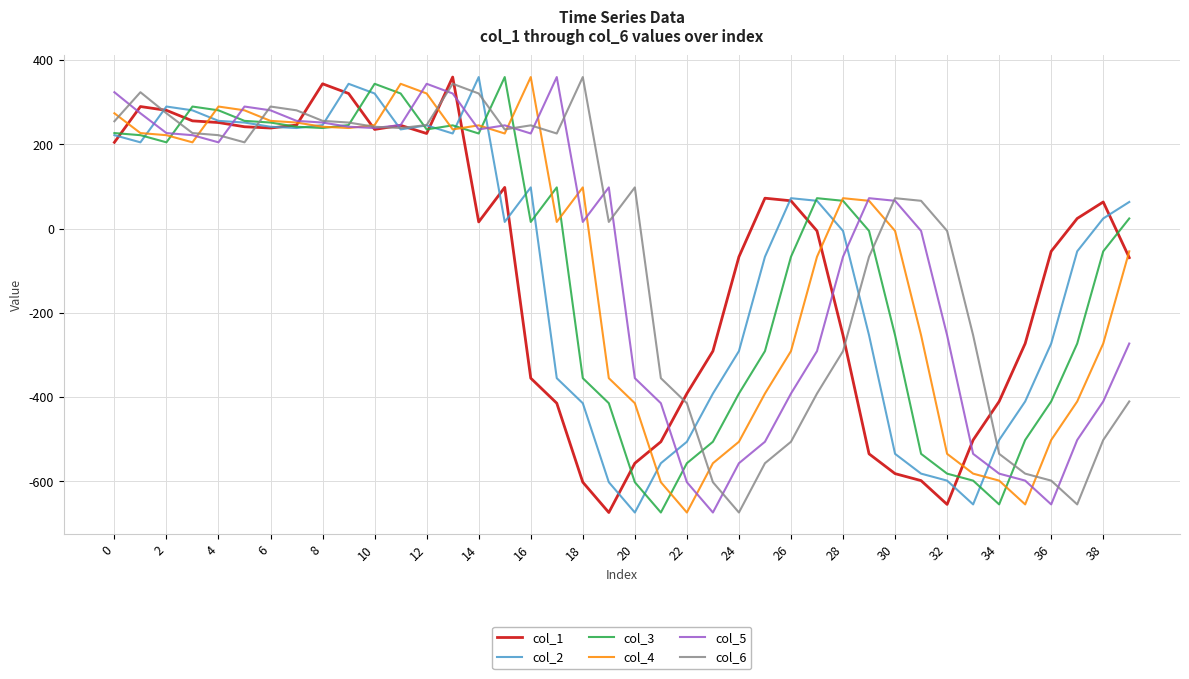

How many negative values does the col_5 series have?

18